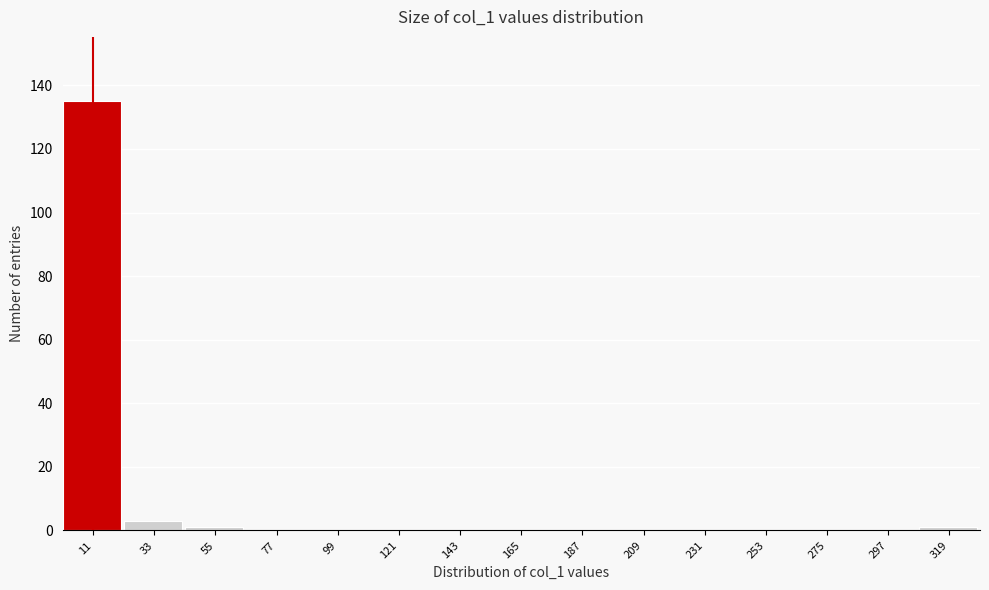

Reading left to right, transcribe this chart: for each bar, give the range it covers on the x-axis and its height. Neither the bar edges nor the heights are printed on the chart, so give them approximately, as read against the axes.

0 to 22: 136
22 to 44: 4
44 to 66: under 2
66 to 88: 0
88 to 110: 0
110 to 132: 0
132 to 154: 0
154 to 176: 0
176 to 198: 0
198 to 220: 0
220 to 242: 0
242 to 264: 0
264 to 286: 0
286 to 308: 0
308 to 330: under 2